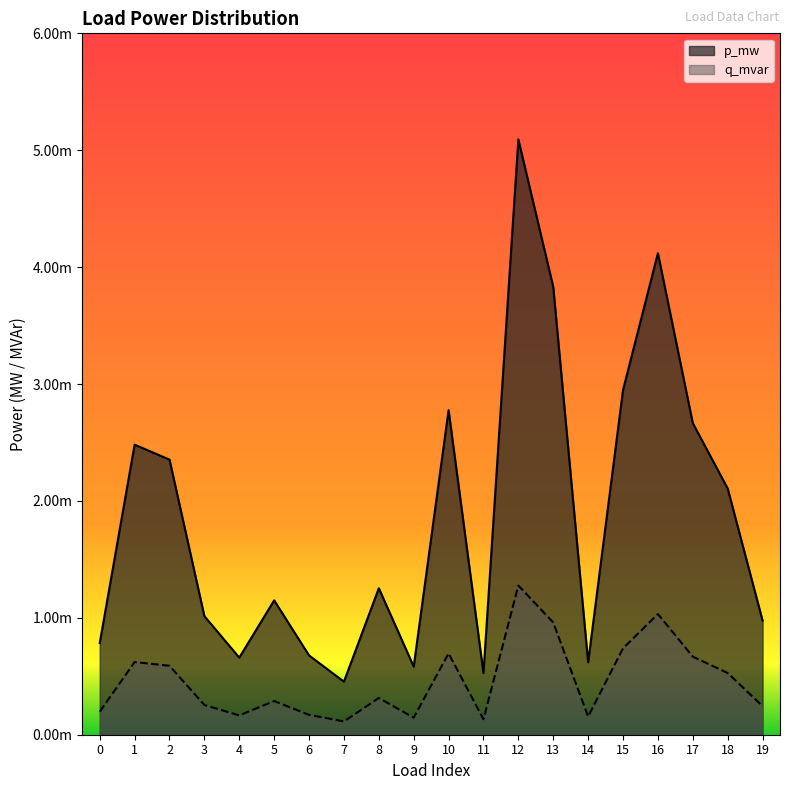

How many interior local valleys does the p_mw series have?

5